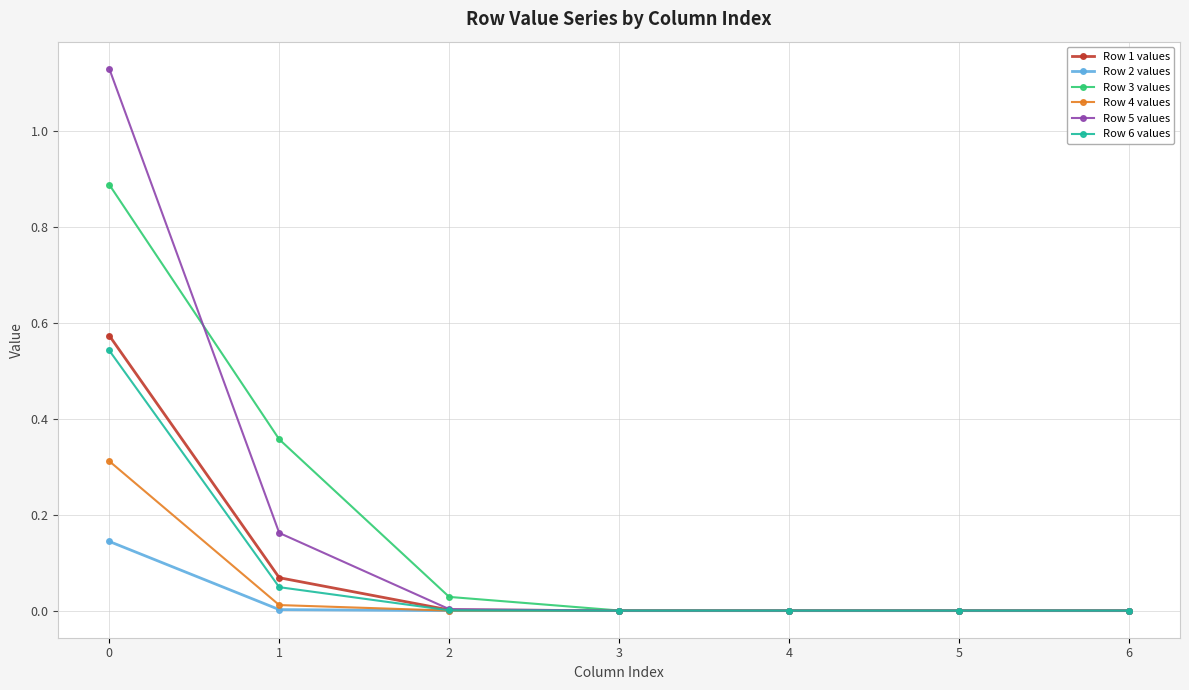

True or false: Row 3 values and Row 4 values cross at least once.

False